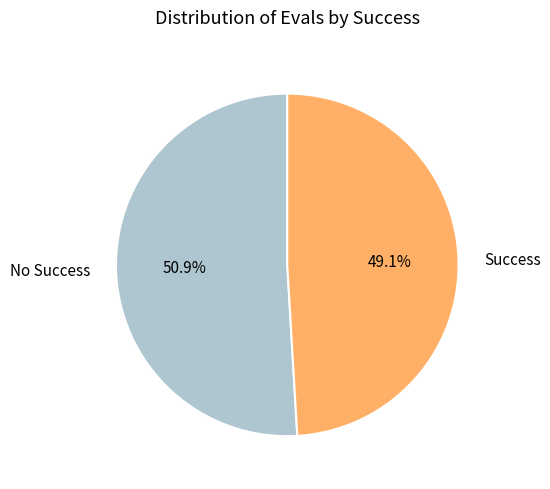

What is the majority slice?

No Success